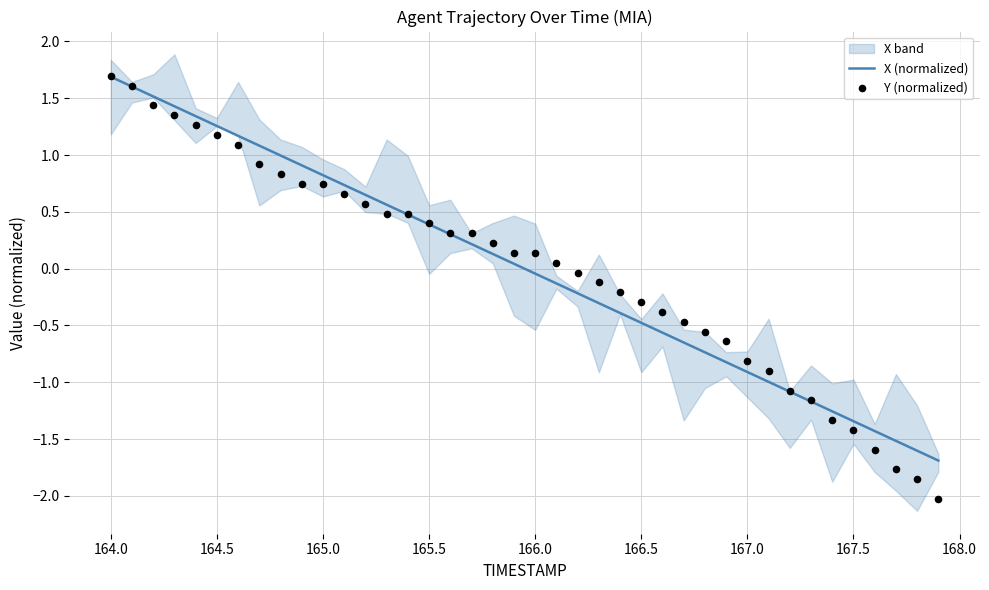

What is the maximum value for X (normalized)?

1.7